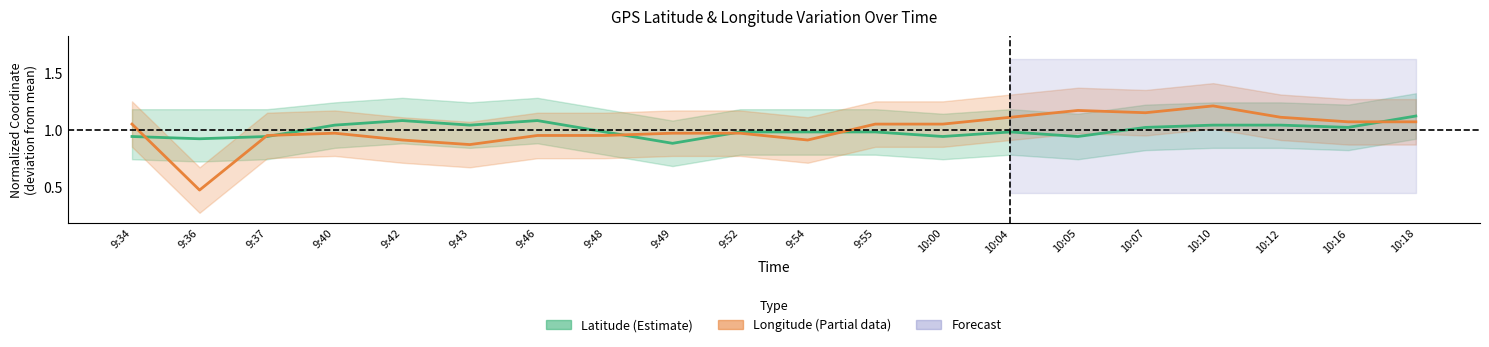

True or false: Latitude (center) has a value of 0.5 at 10:07.

False